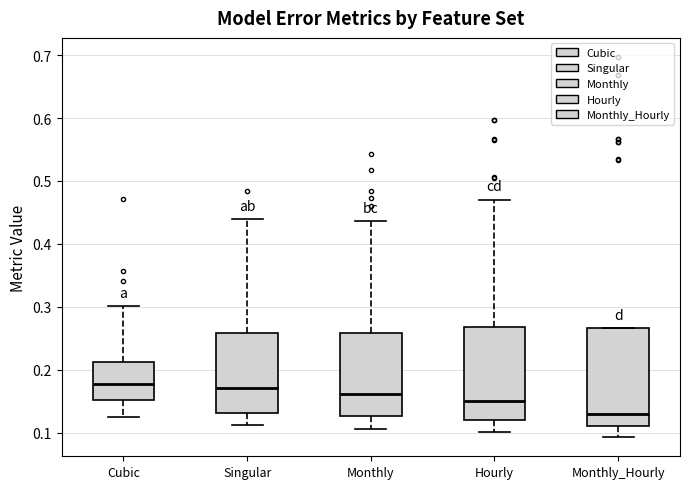

Where does the median line of the box for Cubic sit on the y-axis? The values are not printed on the chart, so give them approximately, as read against the axis.

0.18